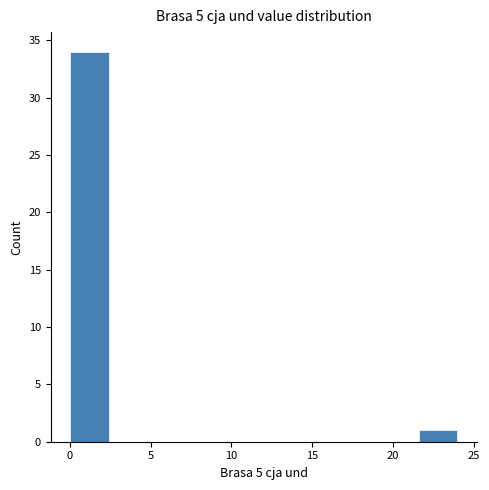

Which range on the x-axis has the tallest bar?

0.0 to 2.4